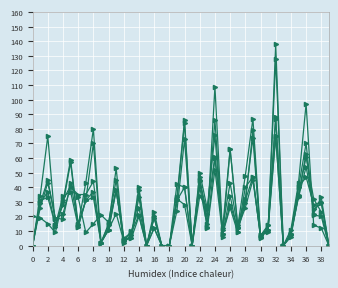

How many lines are shown in the chart?

6